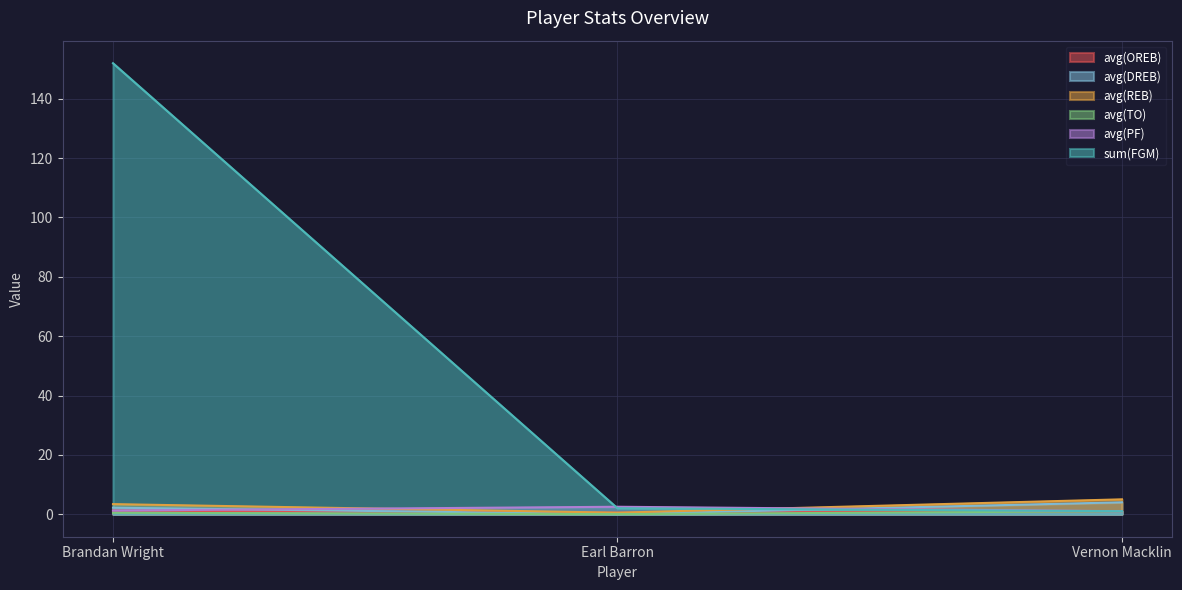

Rank the series at Earl Barron from lowest to highest value.

avg(DREB), avg(TO), avg(OREB), avg(REB), sum(FGM), avg(PF)